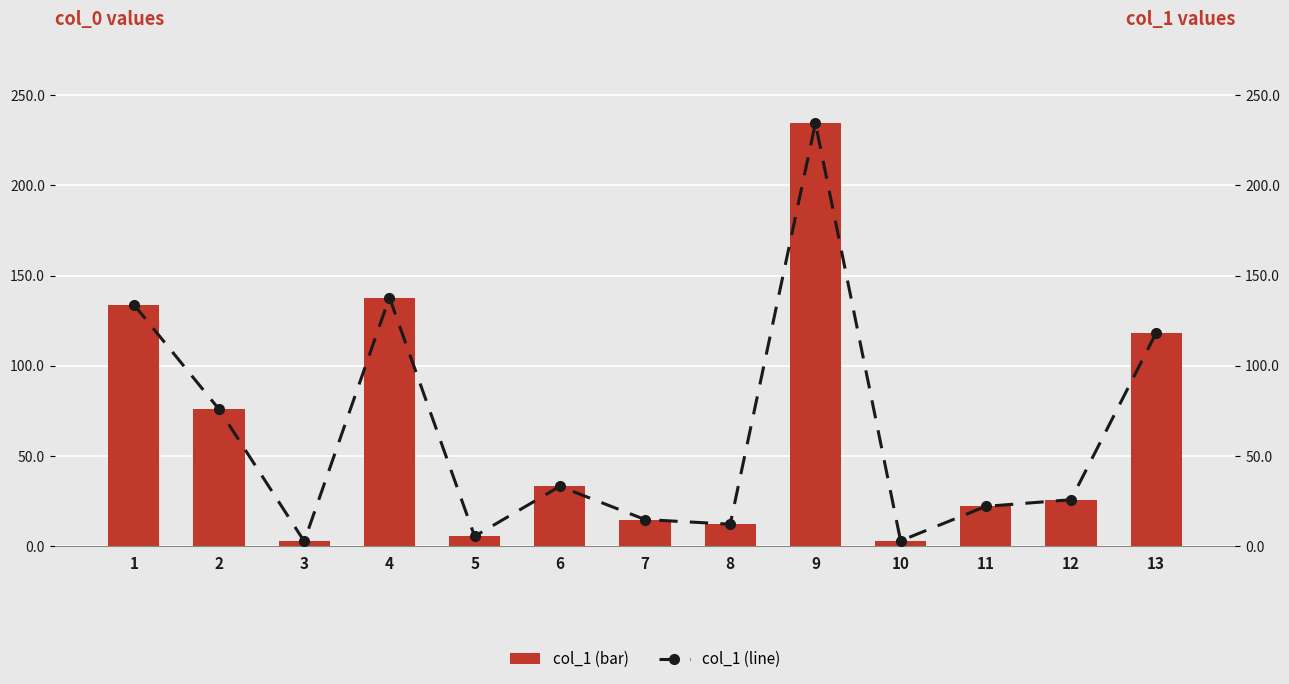

What is the sum of all col_1 (line) values?

818.0